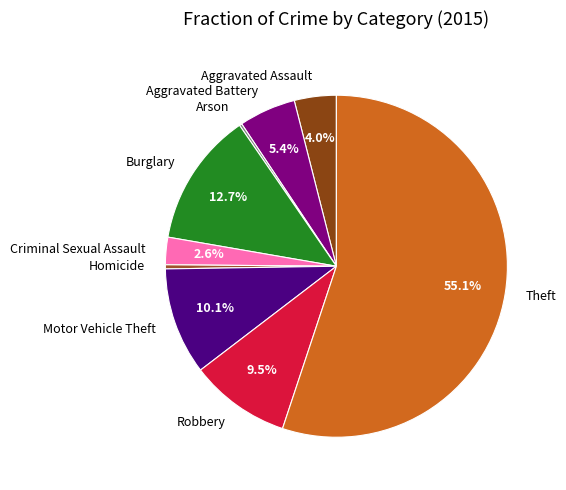

To the nearest percent, what portion does Aggravated Assault represent?

4%